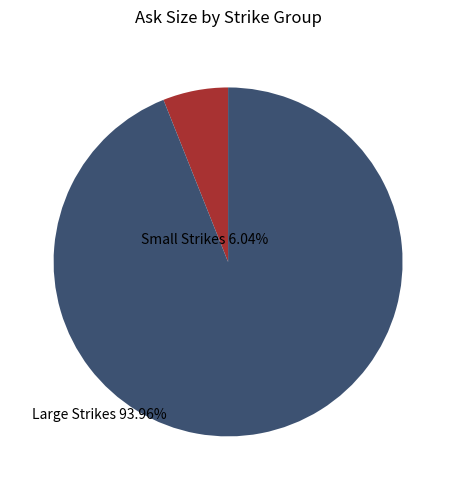

Is there a majority slice in this chart?

Yes